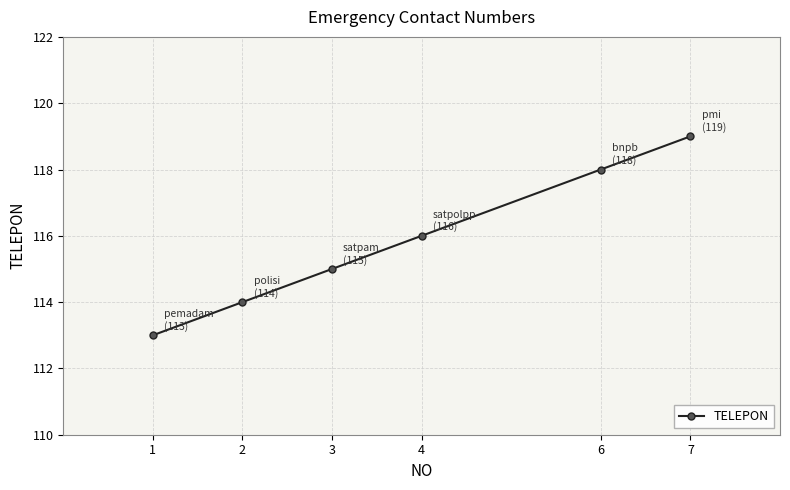

What is the difference between the values at 6 and 7?

1